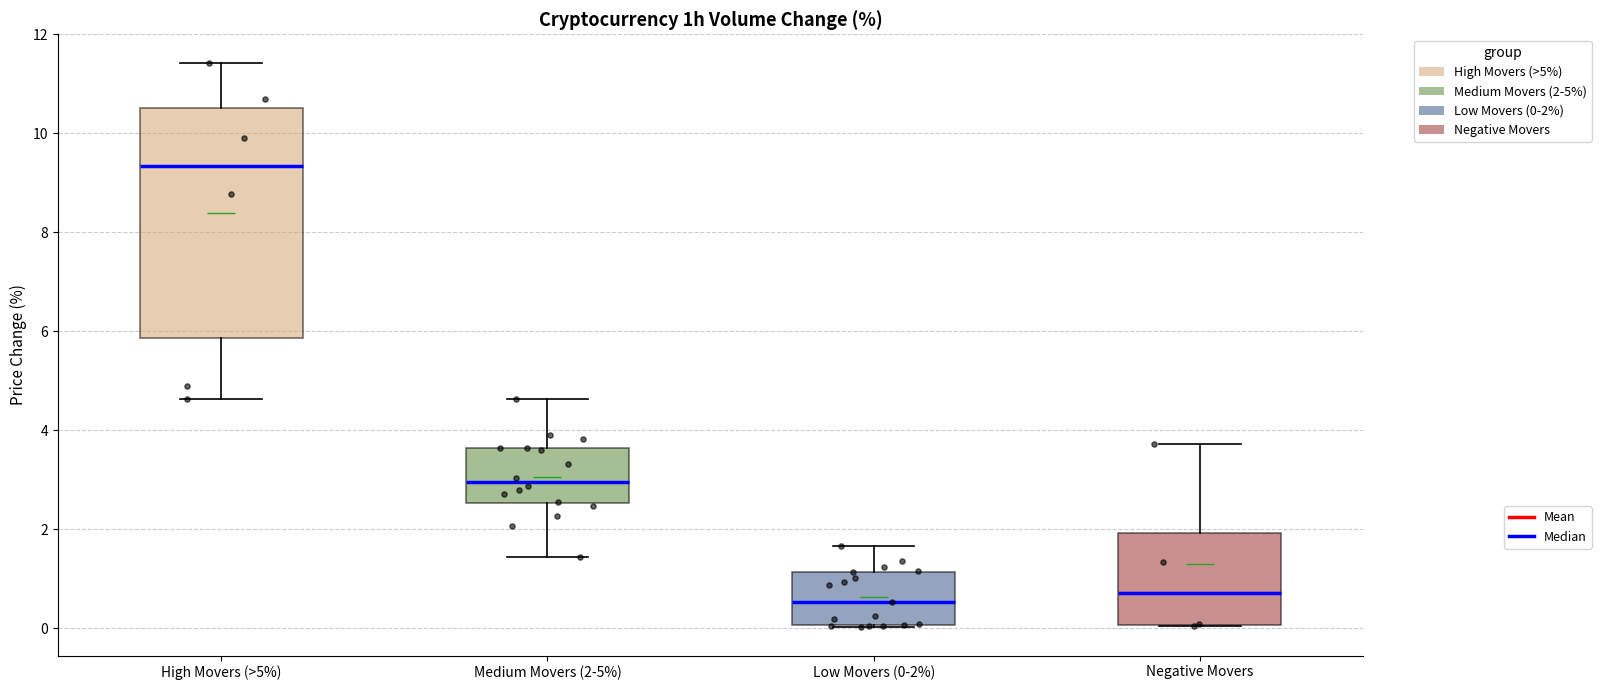

Reading left to right, read every box against the y-axis: the position of its median line, the range the box covers, and the ends of its whiskers. The values are not printed on the chart, so give them approximately, as read against the axis.

High Movers (>5%): median 9.4, box 5.8 to 10.6, whiskers 4.6 to 11.4
Medium Movers (2-5%): median 3.0, box 2.6 to 3.6, whiskers 1.4 to 4.6
Low Movers (0-2%): median 0.6, box 0.0 to 1.2, whiskers 0.0 to 1.6
Negative Movers: median 0.8, box 0.0 to 2.0, whiskers 0.0 to 3.8